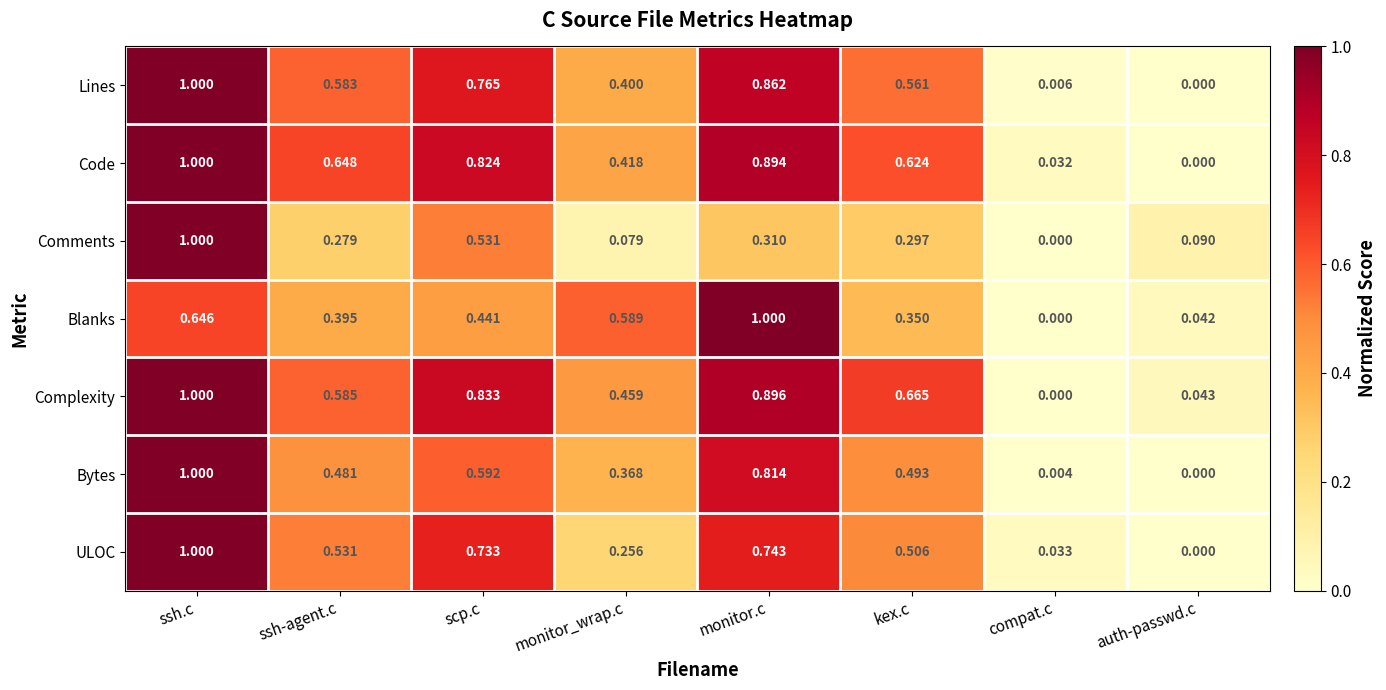

At which category is the sum across all series the highest?

ssh.c